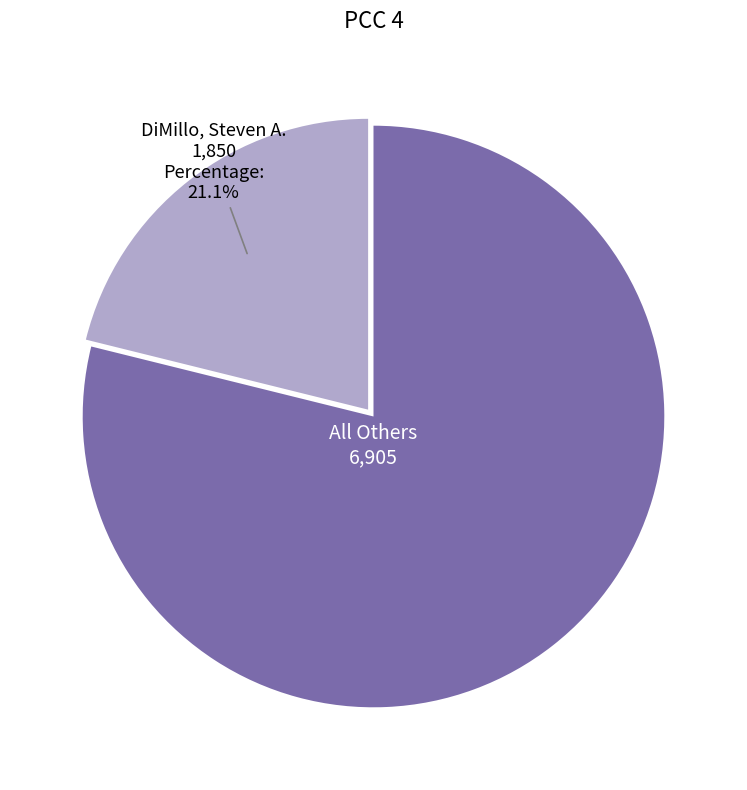

Is there a majority slice in this chart?

Yes